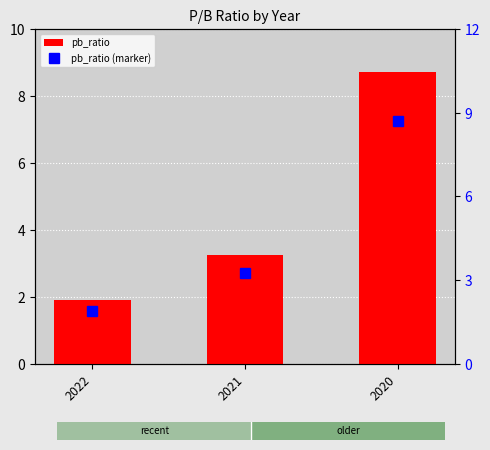

What is the minimum value for pb_ratio?

1.9